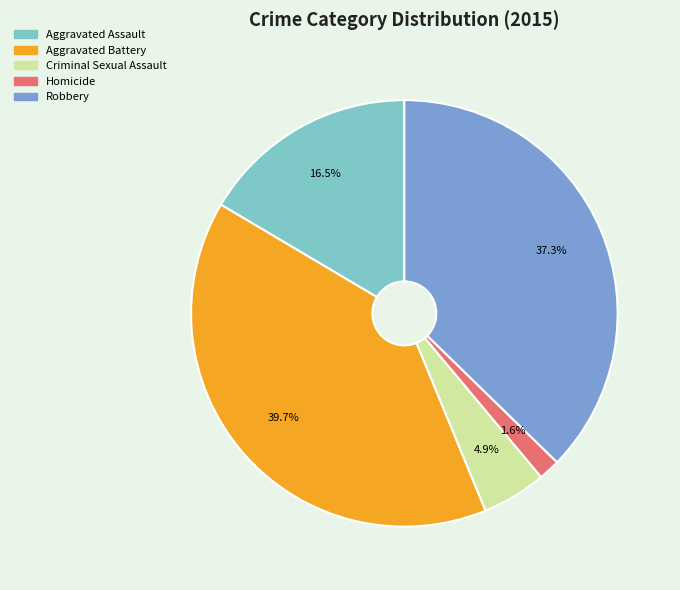

Which has a higher value, Robbery or Criminal Sexual Assault?

Robbery